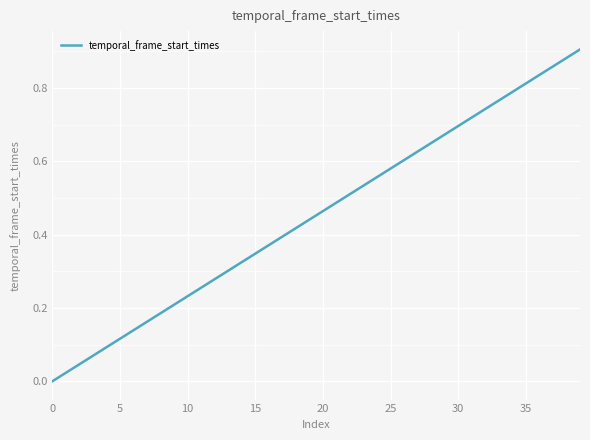

The value at 5 is 0.0. True or false?

False